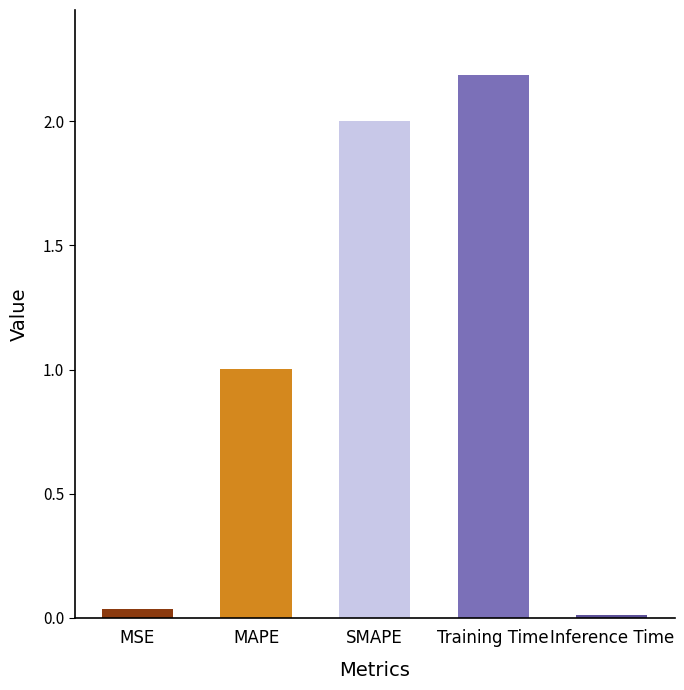

Is it true that the value at Inference Time is 0.0?

True